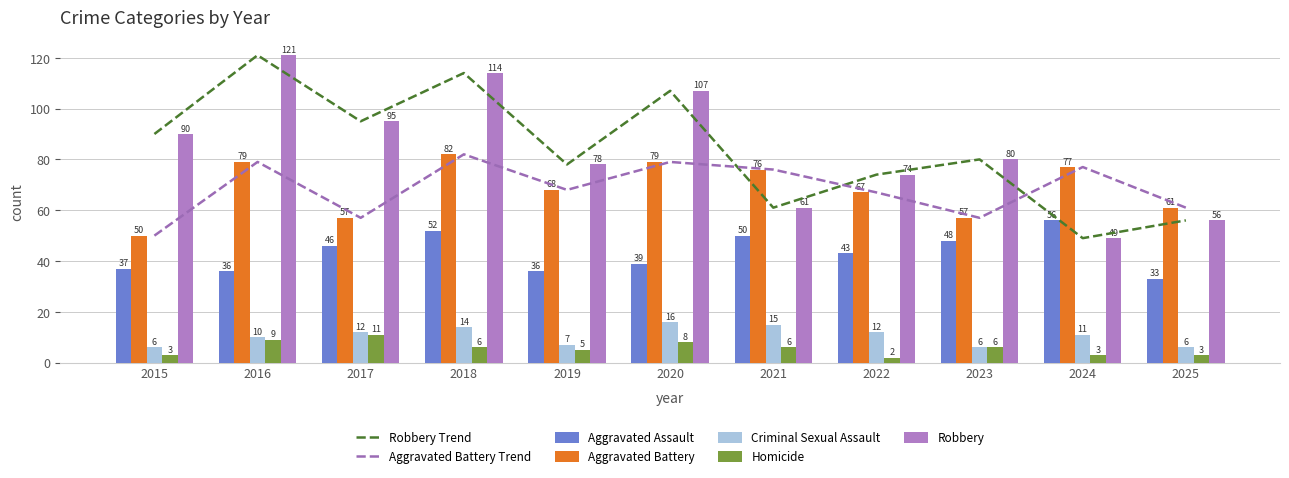

What is the difference between the maximum and minimum values in the Aggravated Assault series?

23